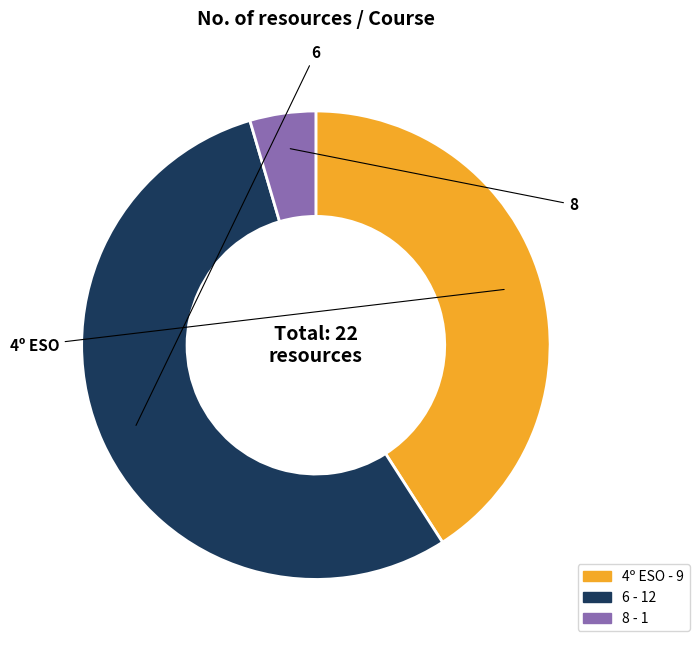

What percentage is NOT represented by 6?

45.5%